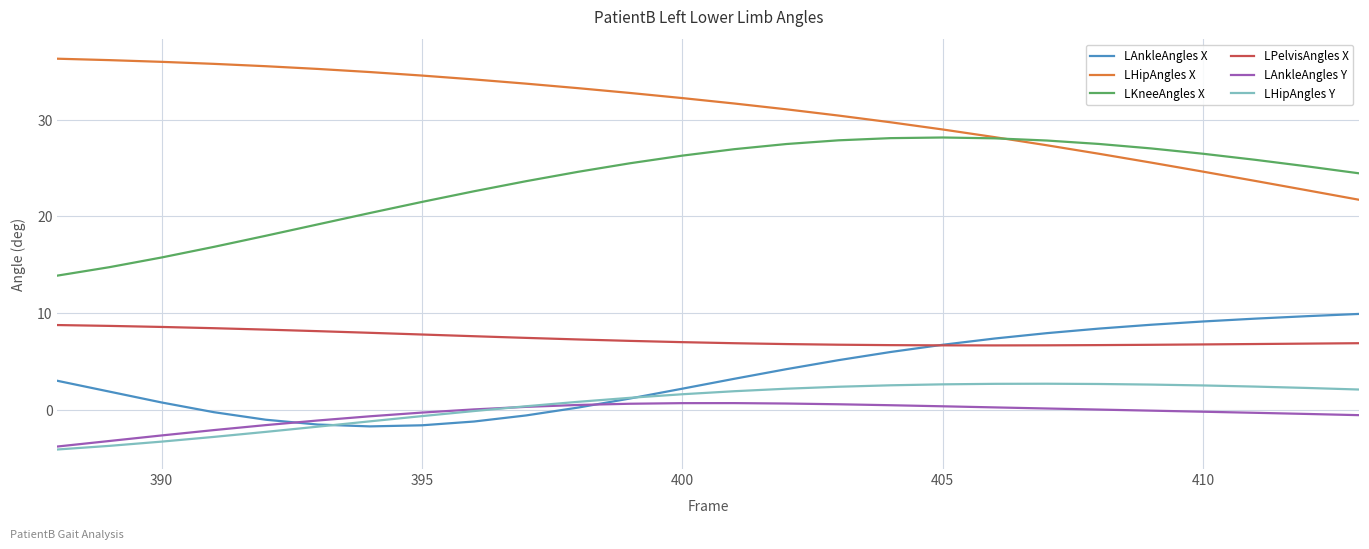

What is the difference between the maximum and second lowest values in the LHipAngles Y series?

6.4